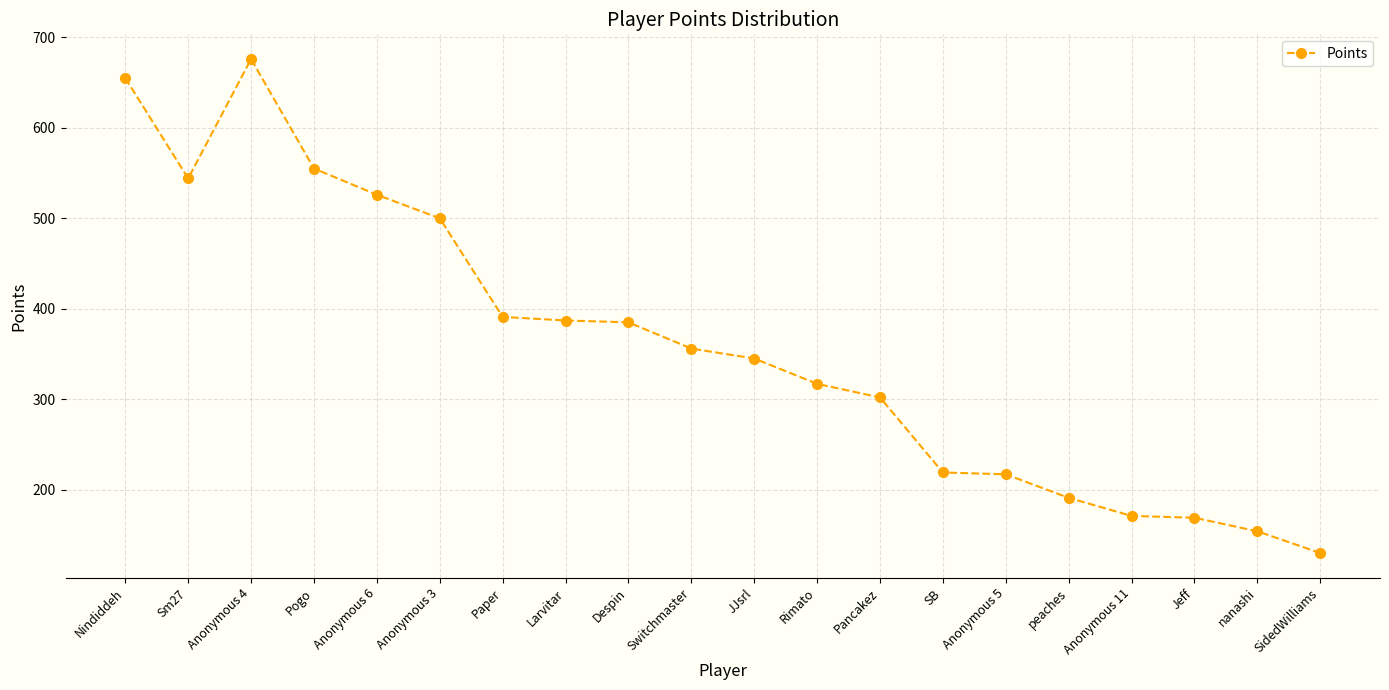

What is the value of the 3rd point from the left?

676